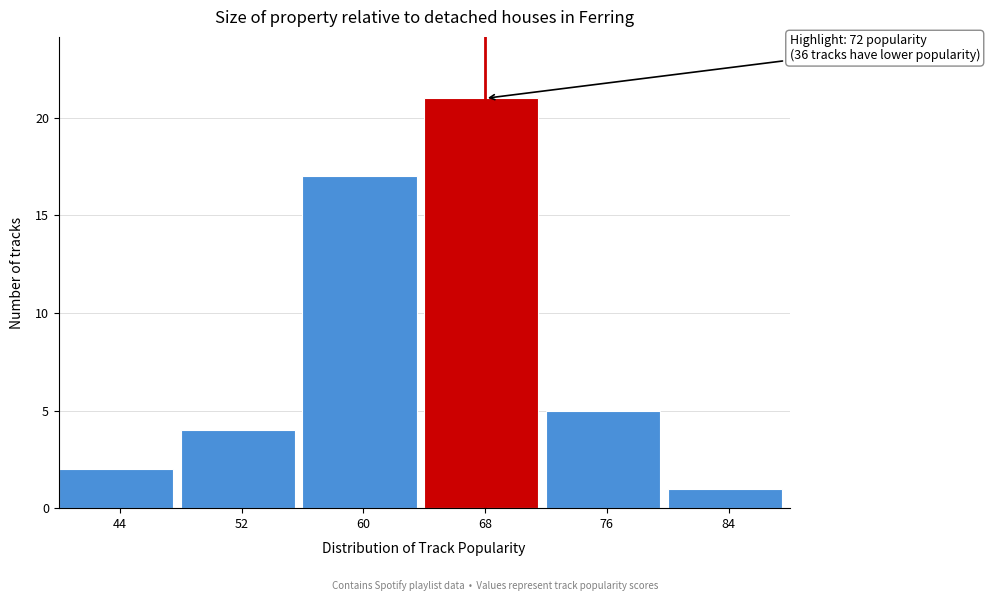

Reading right to left, transcribe all the data shown in this chart.

84=1	76=5	68=21	60=17	52=4	44=2